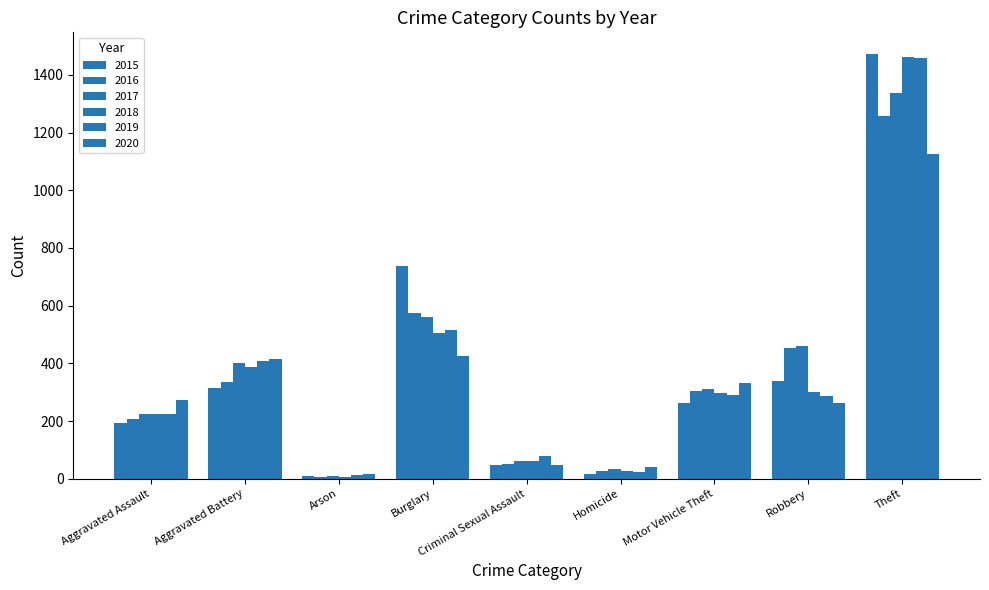

What value does the 2020 series have at Criminal Sexual Assault, to the nearest 50?

50